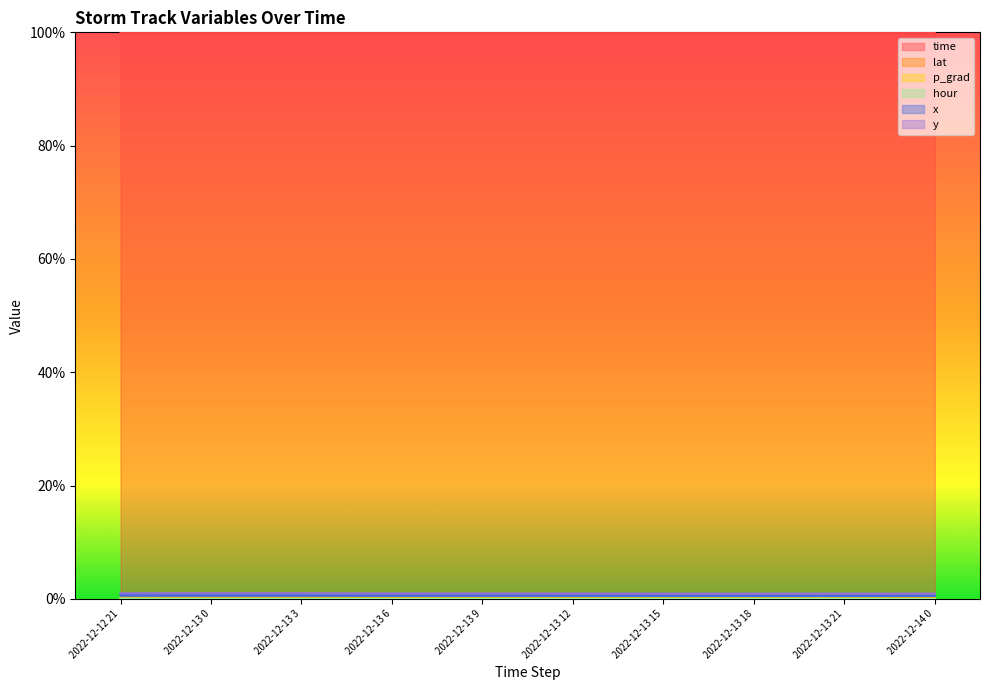

How many interior local peaks does the lat series have?

1